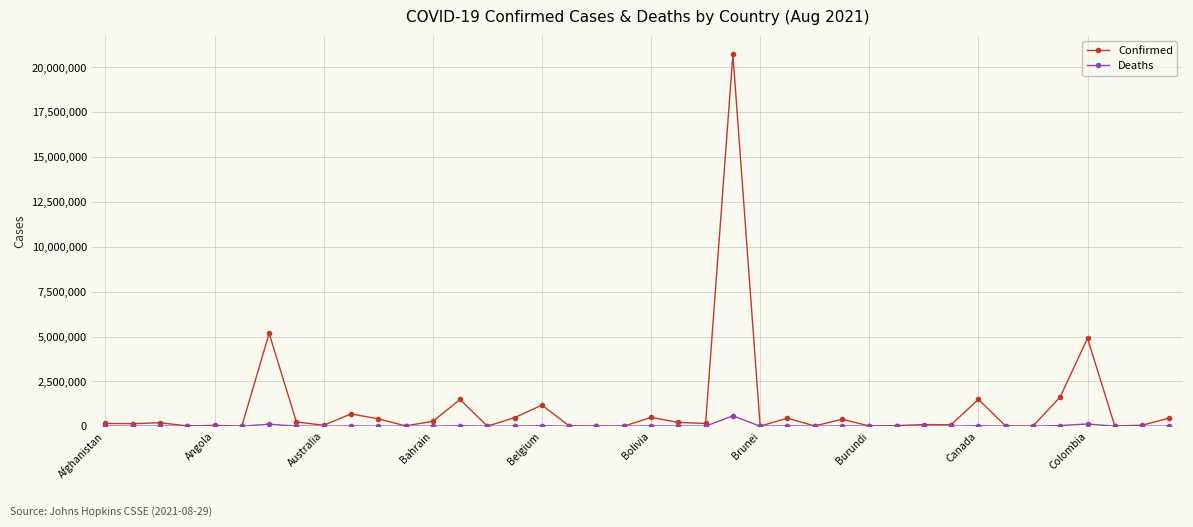

Which series has the largest total across all categories?

Confirmed